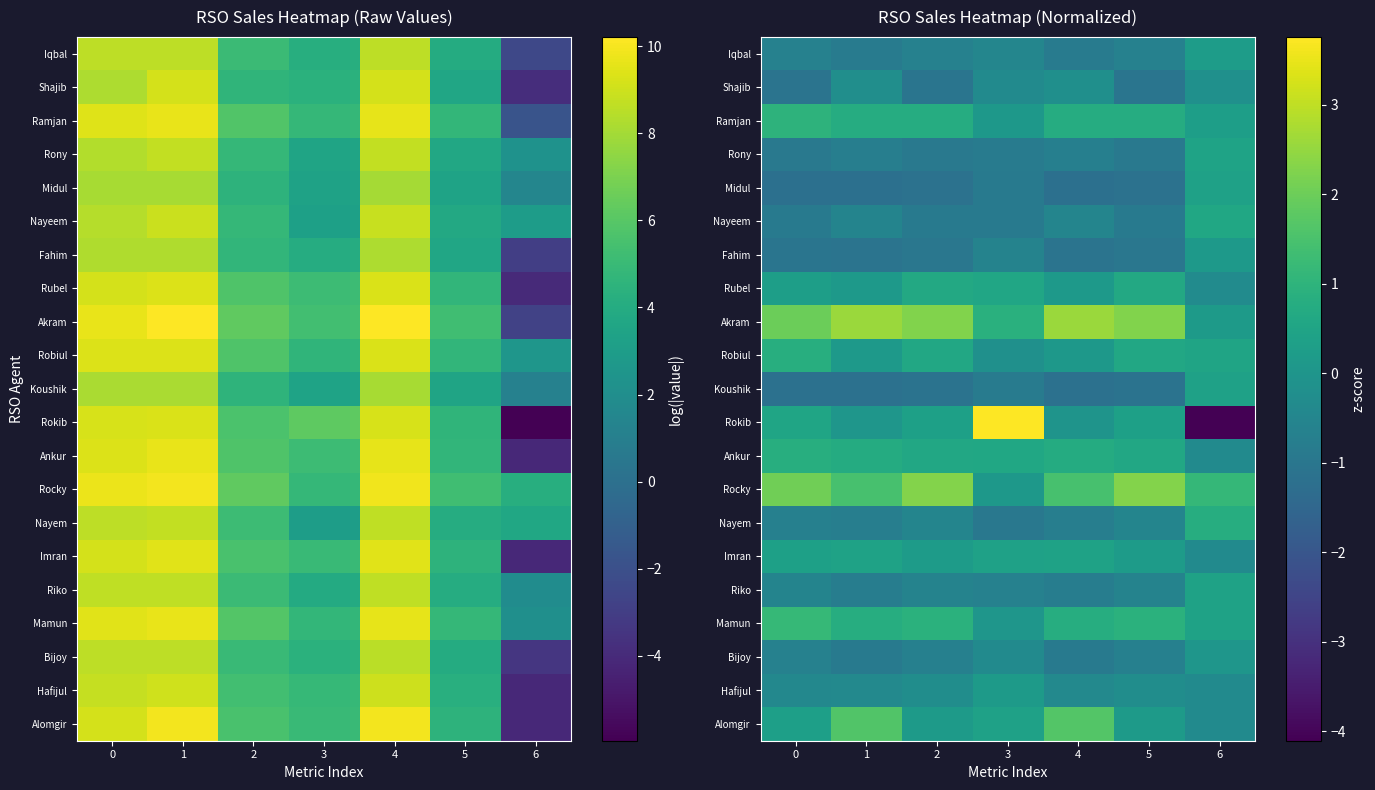

How many positive values does the Koushik series have?

1